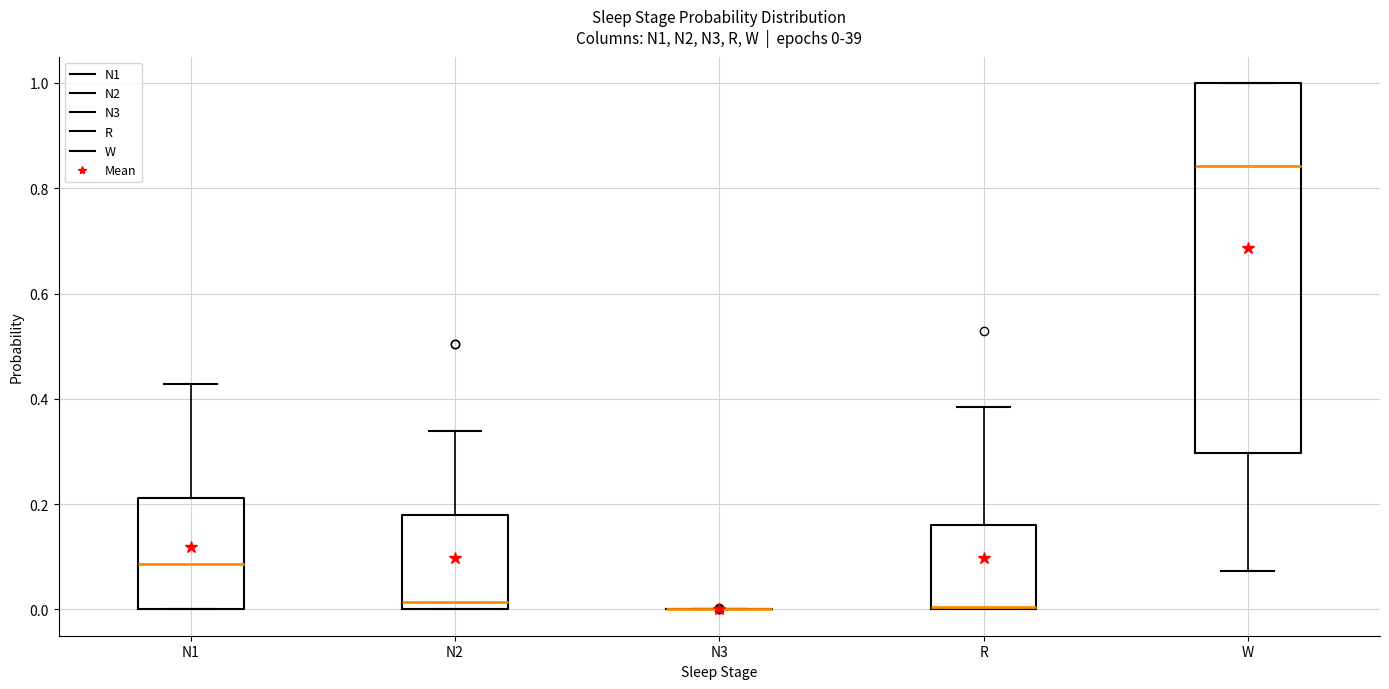

Comparing the boxes themselves (not the whiskers), which one is the tallest?

W